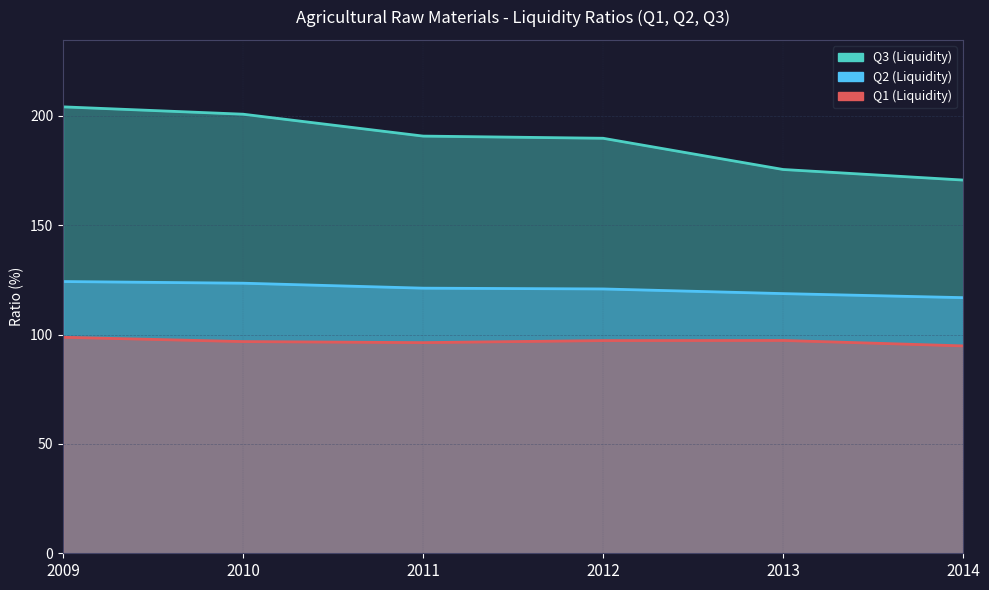

What is the lowest value of the Q3 (Liquidity) series?

170.6